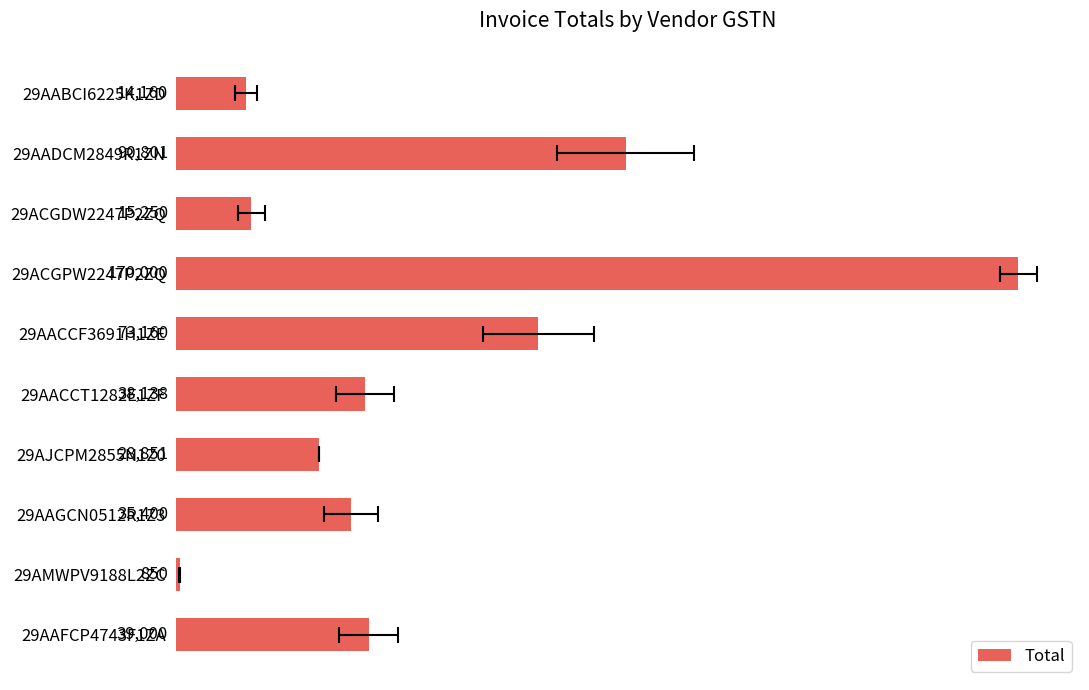

Are the bars horizontal?

Yes